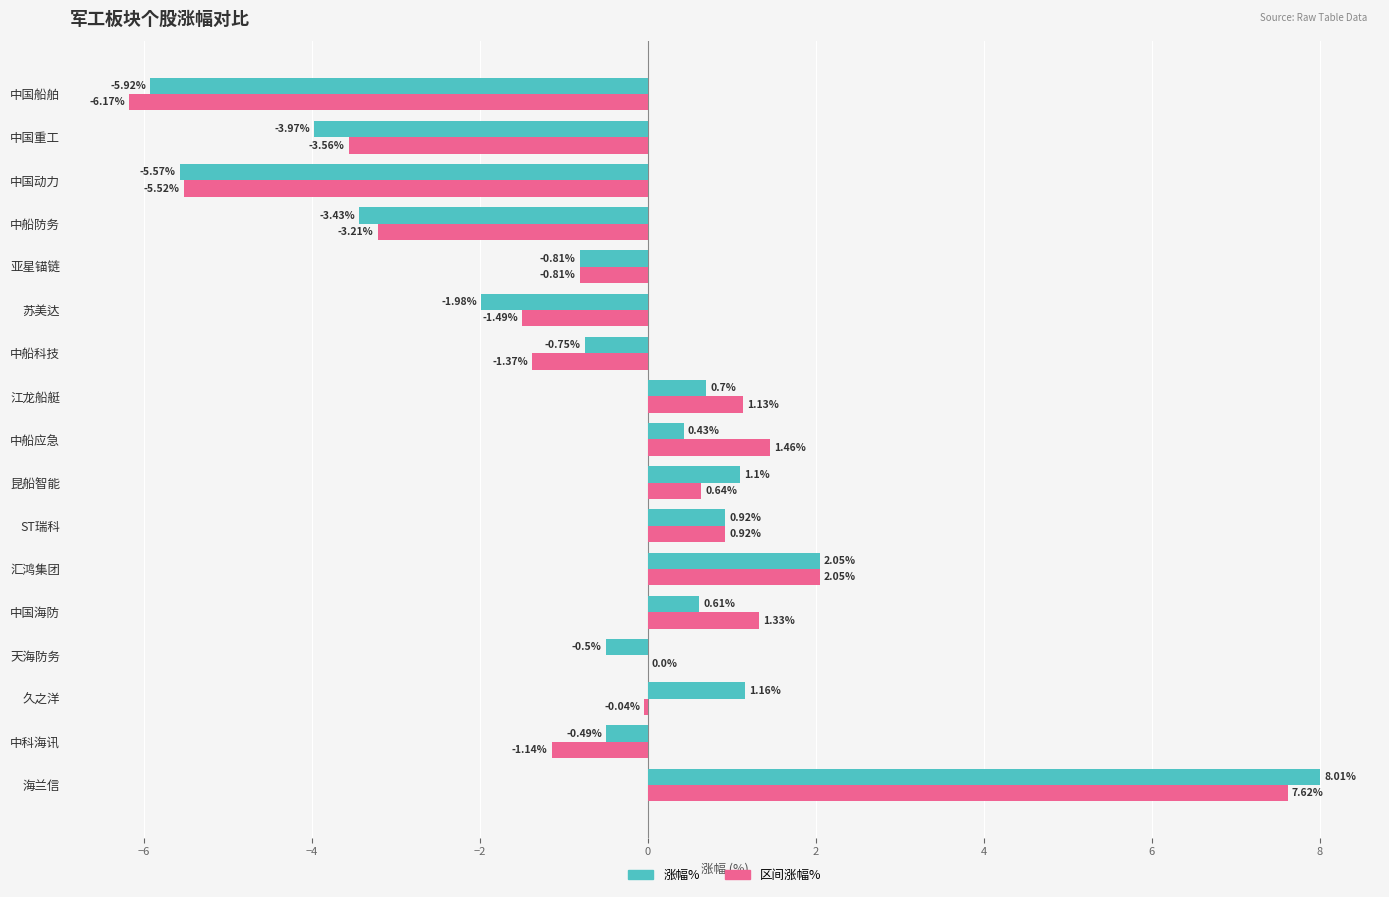

Which series has the largest total across all categories?

区间涨幅%